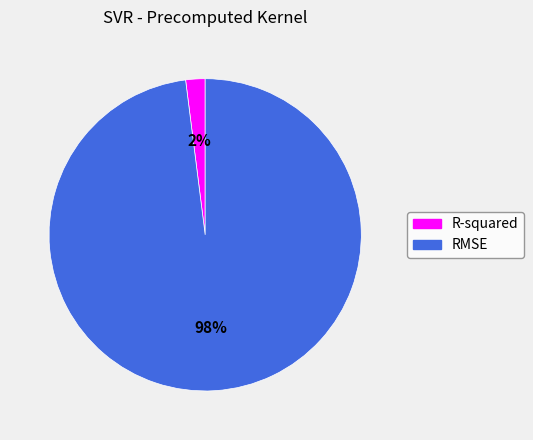

Do RMSE and R-squared together represent more than half of the pie?

Yes